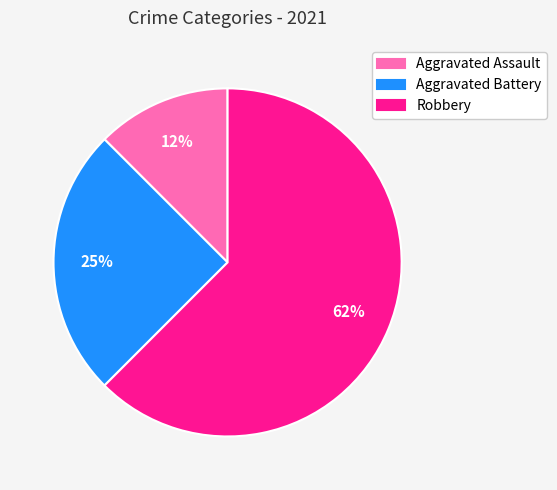

Which slice represents more than half of the pie?

Robbery